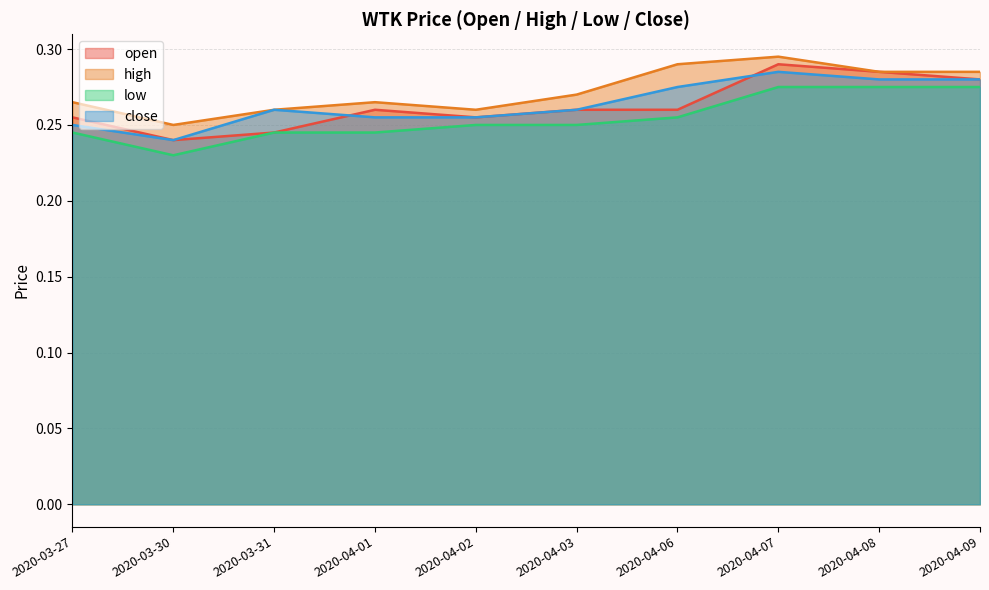

Rank the series by their maximum value, from lowest to highest.

low, close, open, high